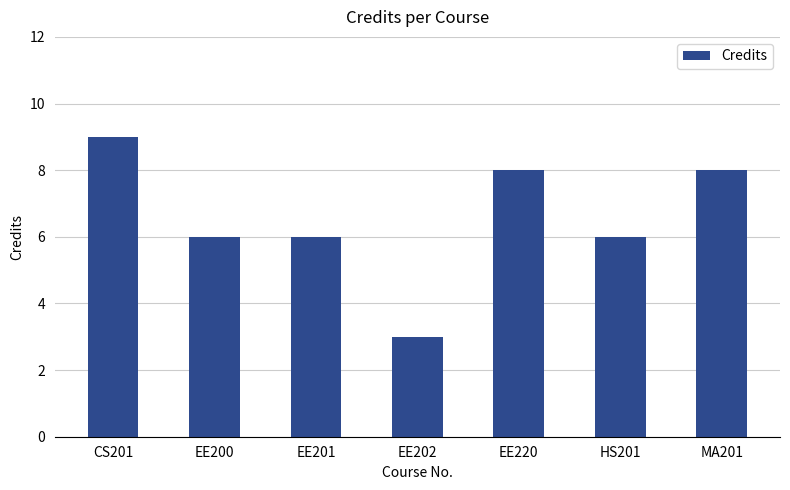

What is the sum of all values?

46